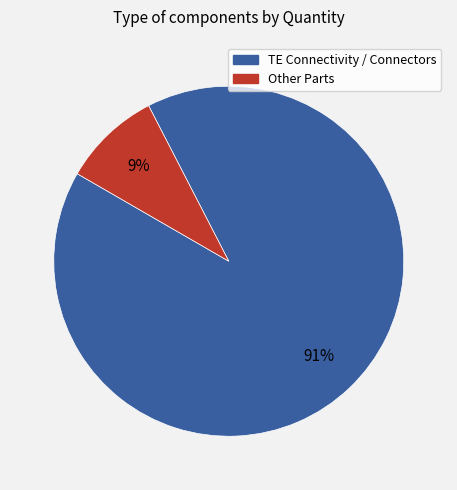

Is there any slice that represents more than half of the pie?

Yes